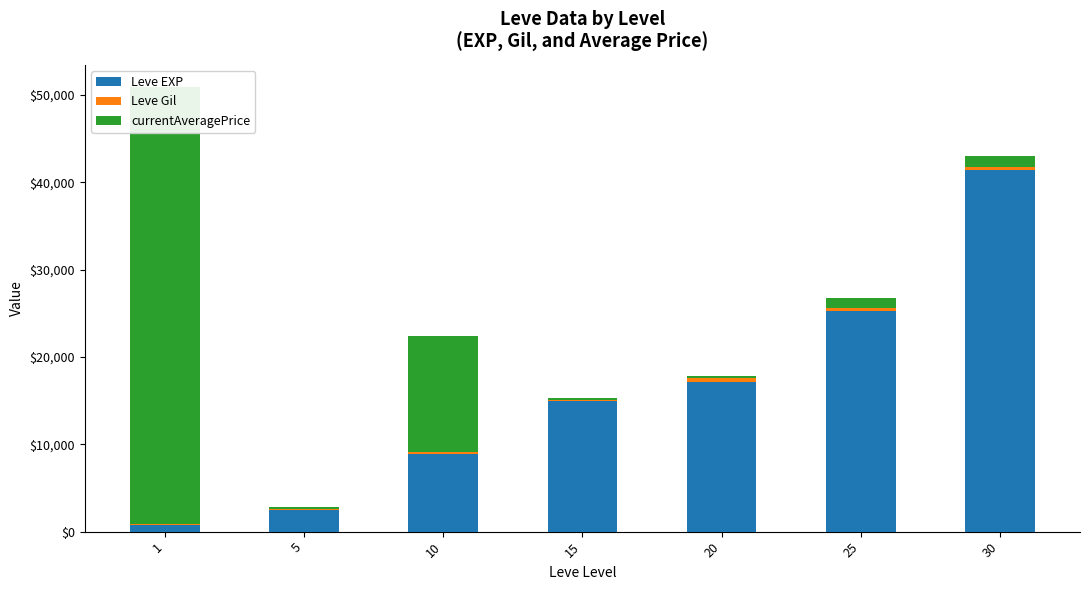

How many bars are there in total?

21